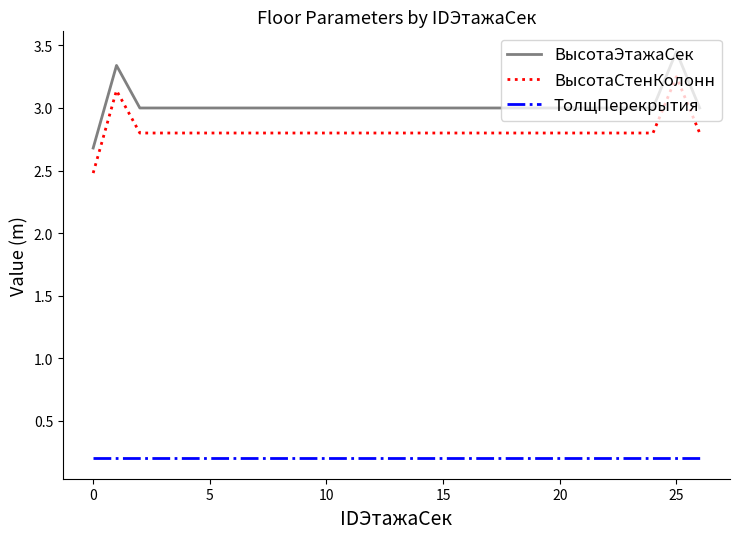

True or false: ВысотаЭтажаСек and ТолщПерекрытия cross at least once.

False